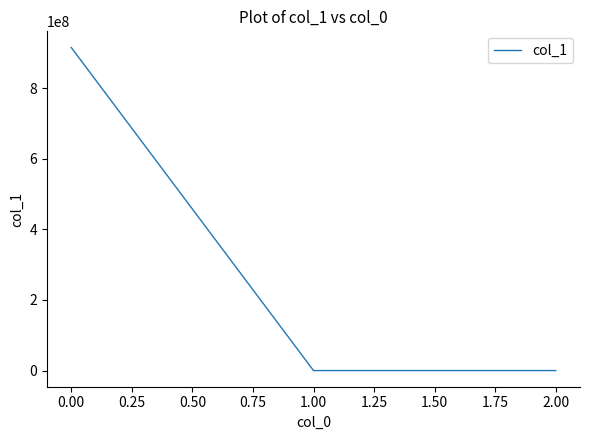

What is the difference between the maximum and second lowest values?

915413332.8